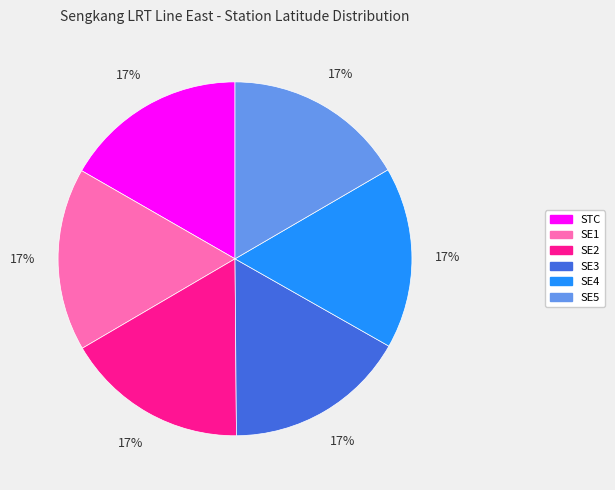

To the nearest percent, what percentage of the pie is SE3?

17%